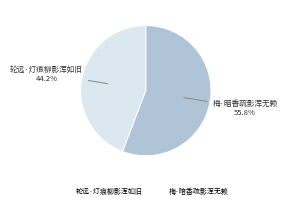

Is the sum of 轮远·灯痕柳影浑如旧 and 梅·暗香疏影浑无赖 greater than half?

Yes